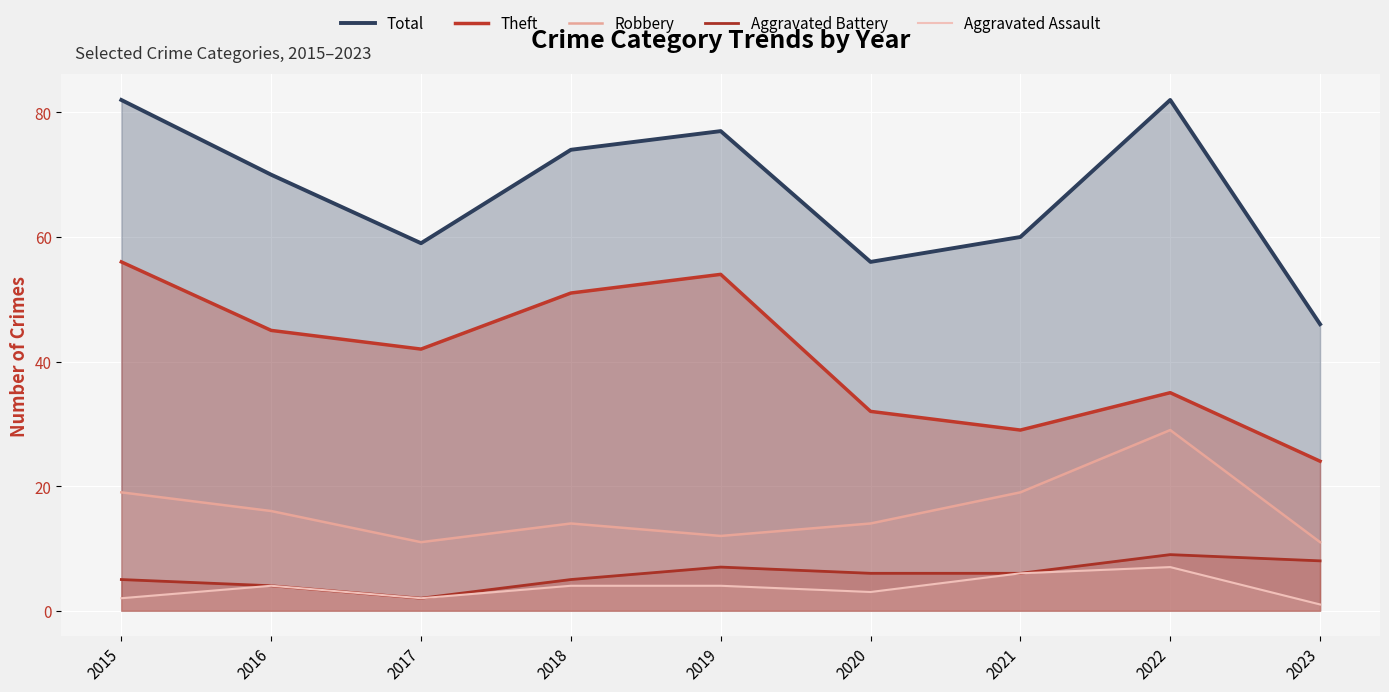

How many data points in Aggravated Battery are less than 6?

4